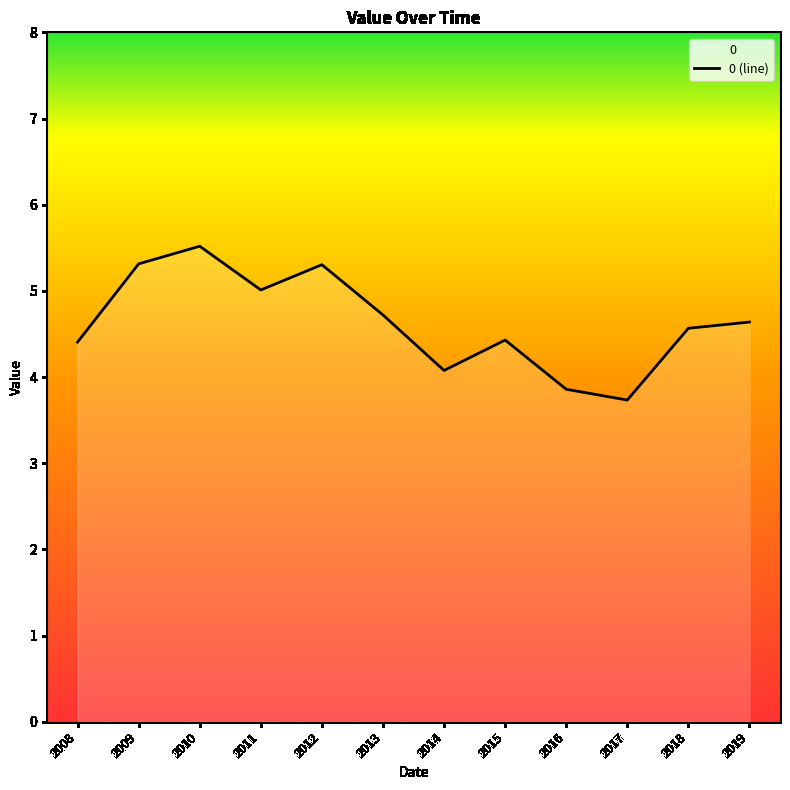

What is the difference between the maximum and second lowest values?

1.7